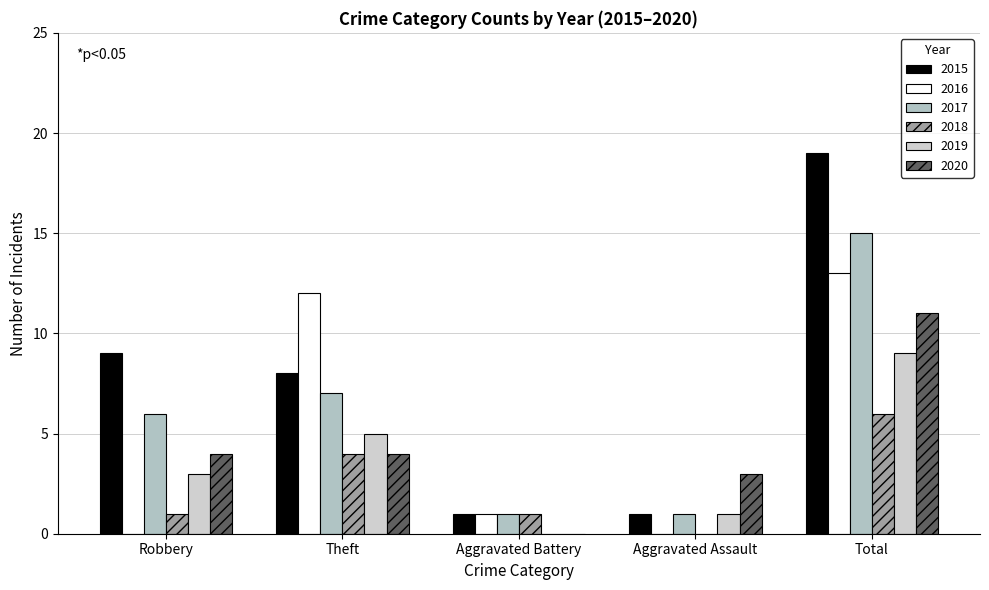

Which series has the largest total across all categories?

2015